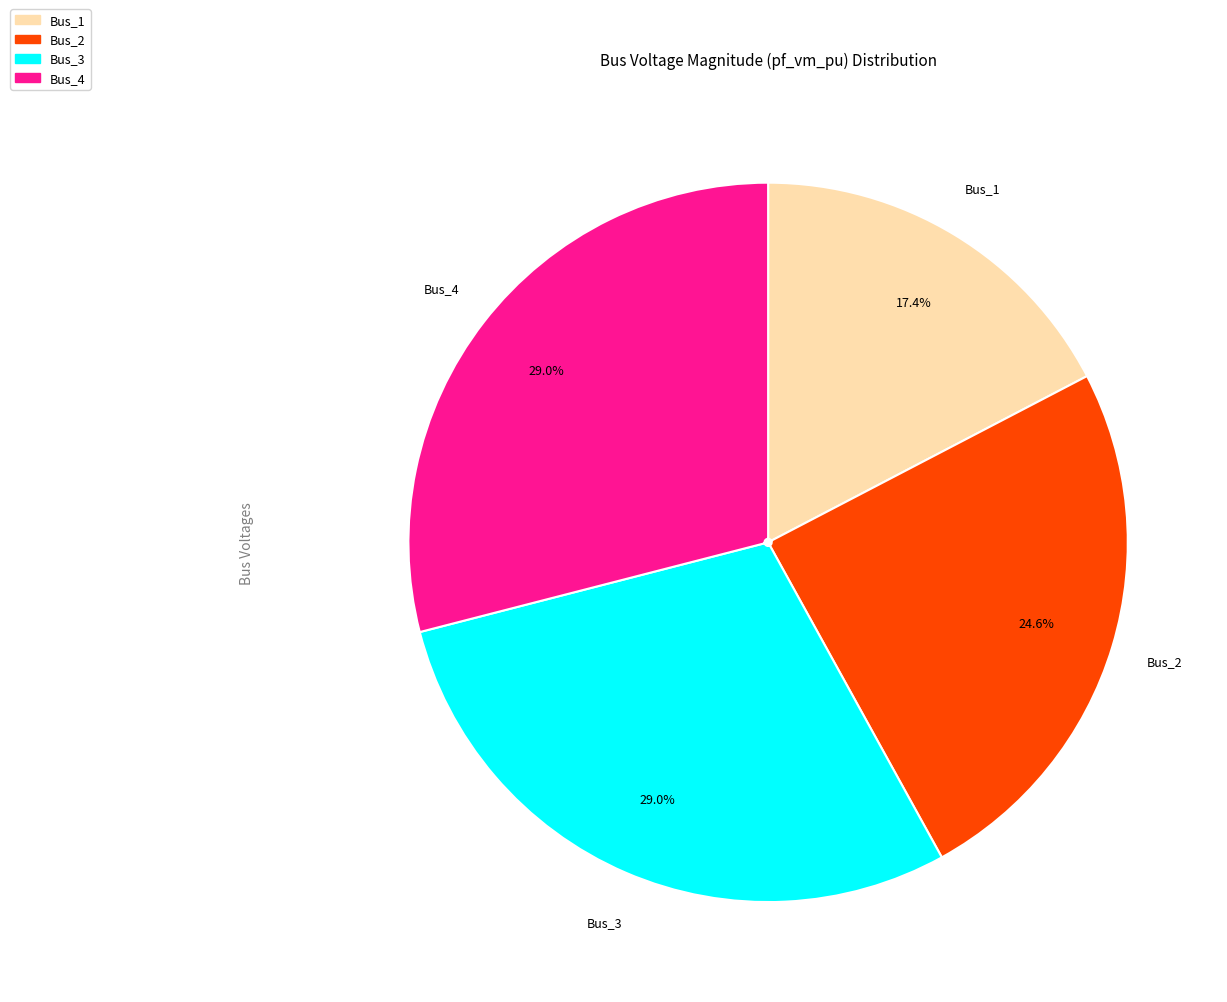

Does any single category account for the majority?

No